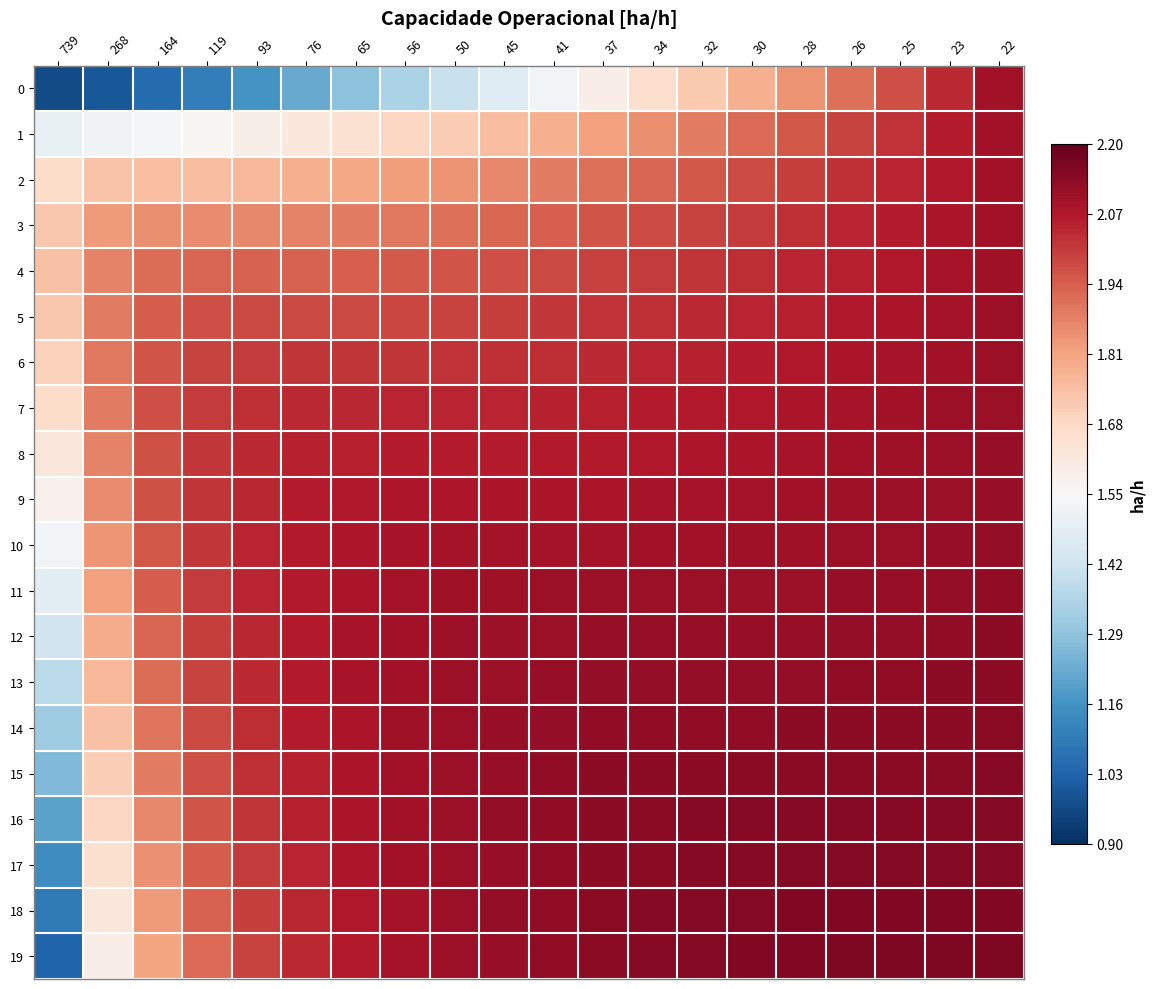

What is the smallest value displayed?

1.0